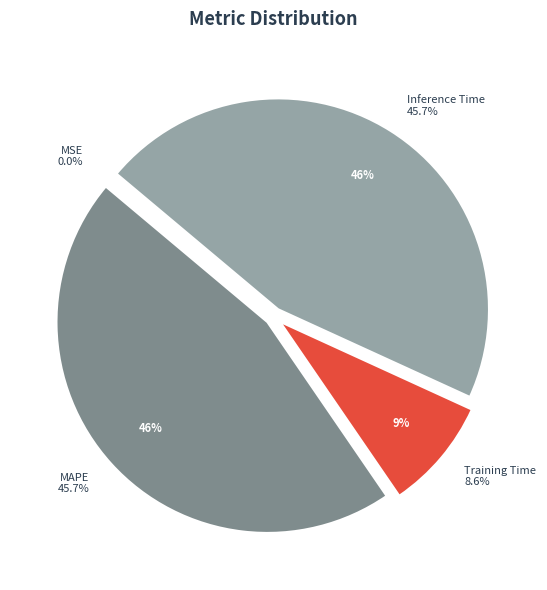

Does Training Time account for over 50% of the chart?

No